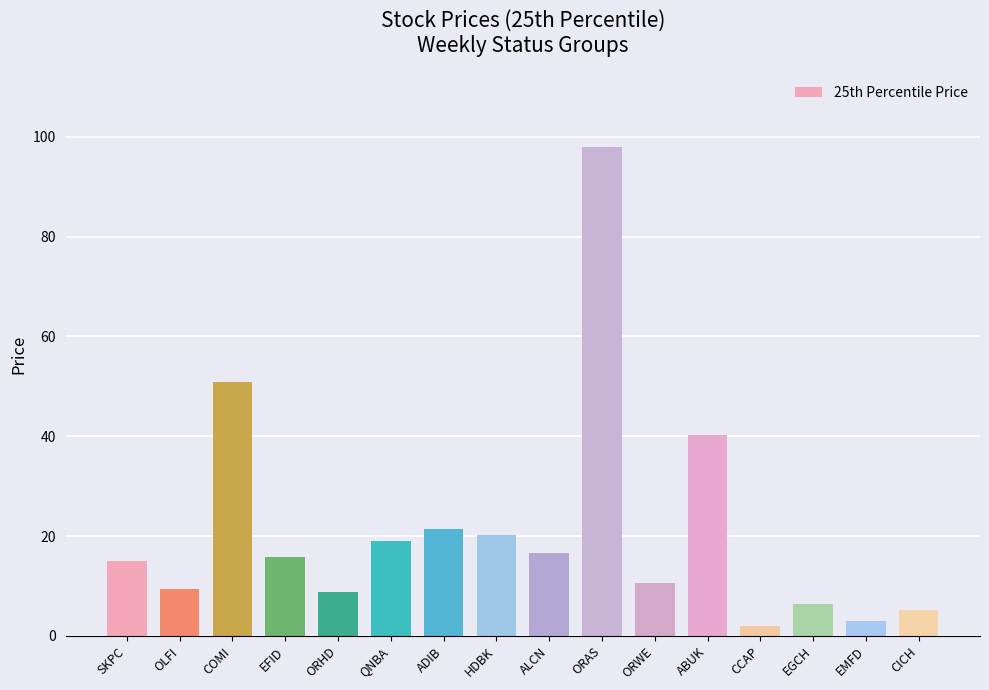

What is the label of the 1st bar from the right?

CICH